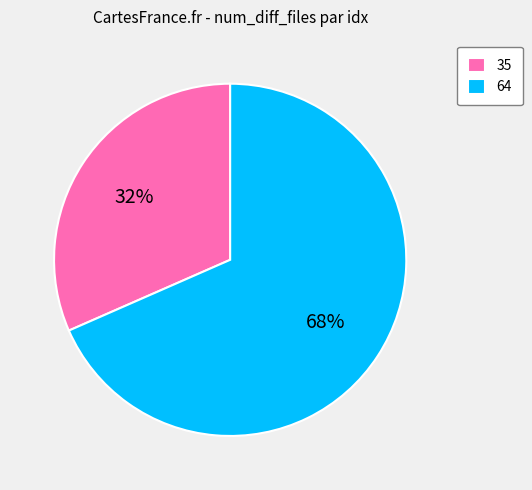

What percentage is the 64 slice, to the nearest percent?

68%